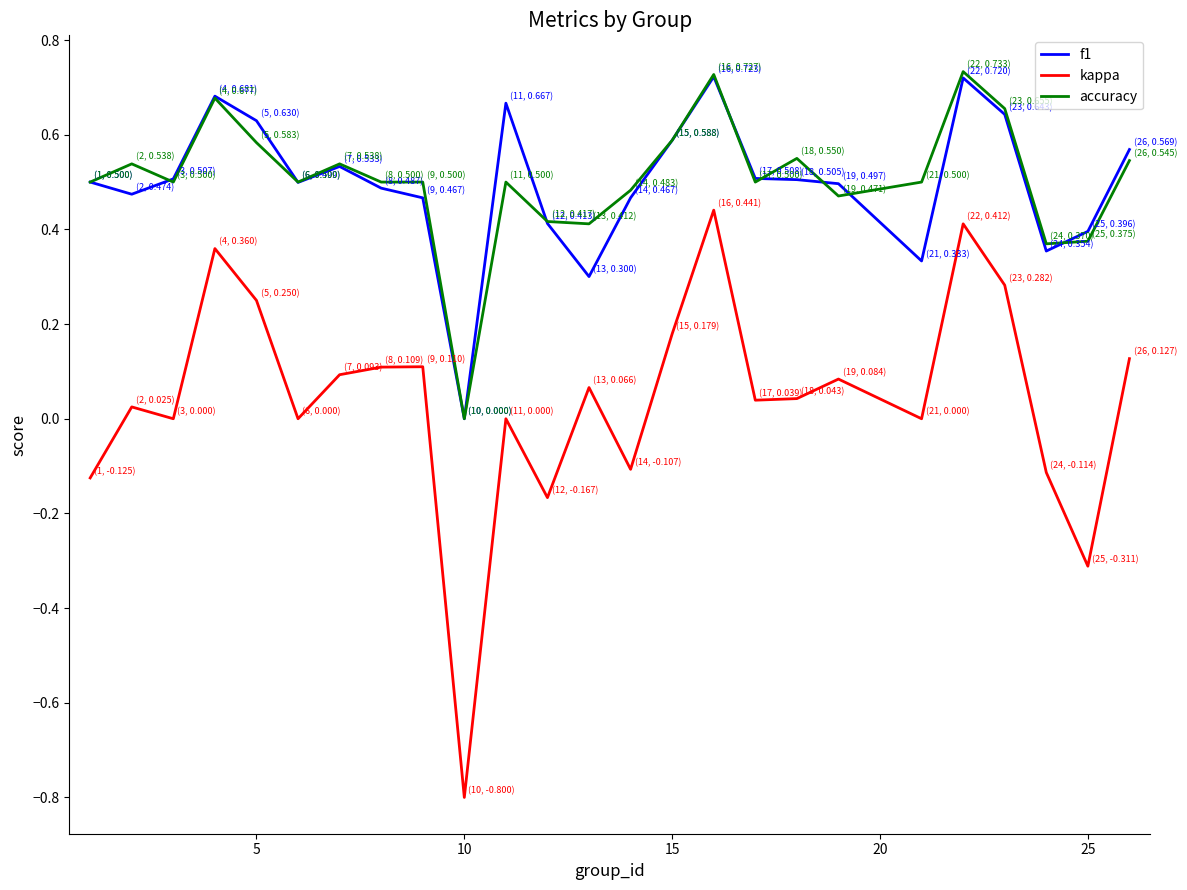

What is the minimum value shown in the chart?

-0.8